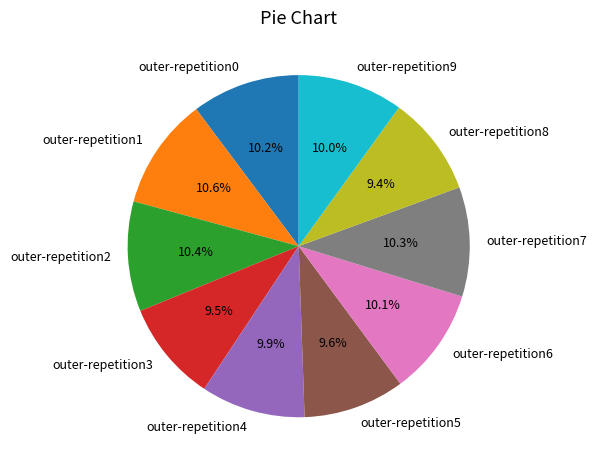

How many segments does this pie chart have?

10